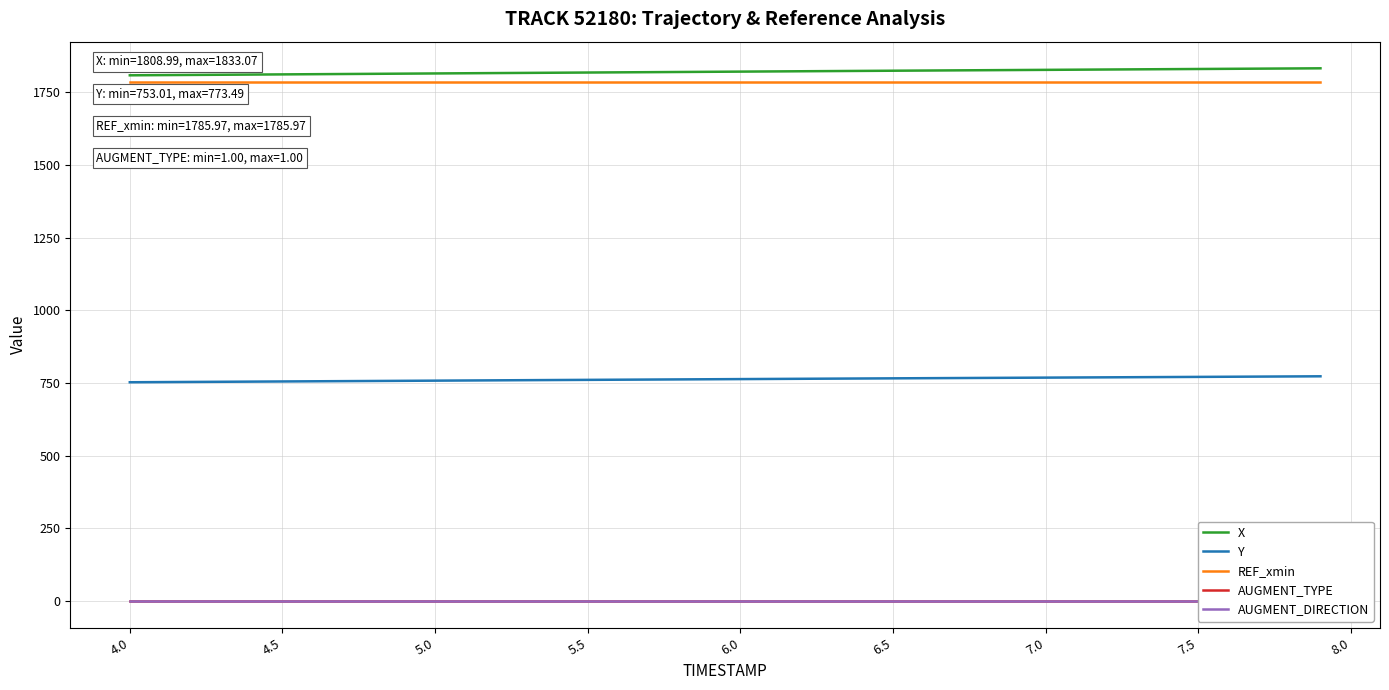

True or false: AUGMENT_DIRECTION and REF_xmin intersect in this chart.

False